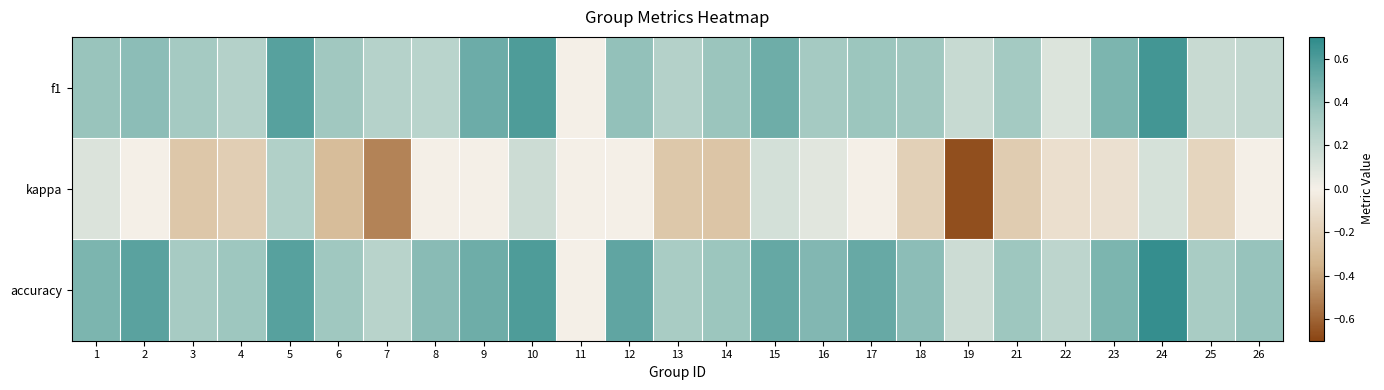

Reading left to right, transcribe all the data shown in this chart.

f1: 1=0.4	2=0.4	3=0.3	4=0.3	5=0.6	6=0.3	7=0.3	8=0.2	9=0.5	10=0.6	11=0.0	12=0.4	13=0.3	14=0.4	15=0.5	16=0.3	17=0.4	18=0.3	19=0.2	21=0.3	22=0.1	23=0.5	24=0.6	25=0.2	26=0.2
kappa: 1=0.1	2=0.0	3=-0.2	4=-0.2	5=0.3	6=-0.3	7=-0.5	8=0.0	9=0.0	10=0.2	11=0.0	12=0.0	13=-0.2	14=-0.2	15=0.1	16=0.1	17=0.0	18=-0.2	19=-0.7	21=-0.2	22=-0.1	23=-0.1	24=0.1	25=-0.2	26=0.0
accuracy: 1=0.5	2=0.6	3=0.3	4=0.4	5=0.6	6=0.3	7=0.2	8=0.4	9=0.5	10=0.6	11=0.0	12=0.5	13=0.3	14=0.4	15=0.5	16=0.4	17=0.5	18=0.4	19=0.2	21=0.4	22=0.2	23=0.5	24=0.7	25=0.3	26=0.4